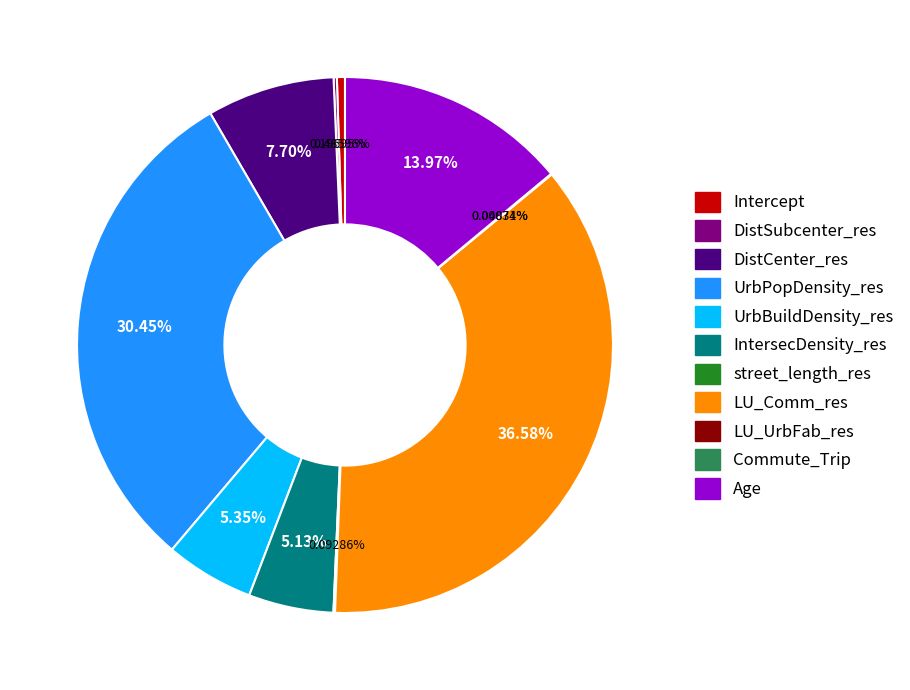

To the nearest percent, what is the average slice percentage?

9%